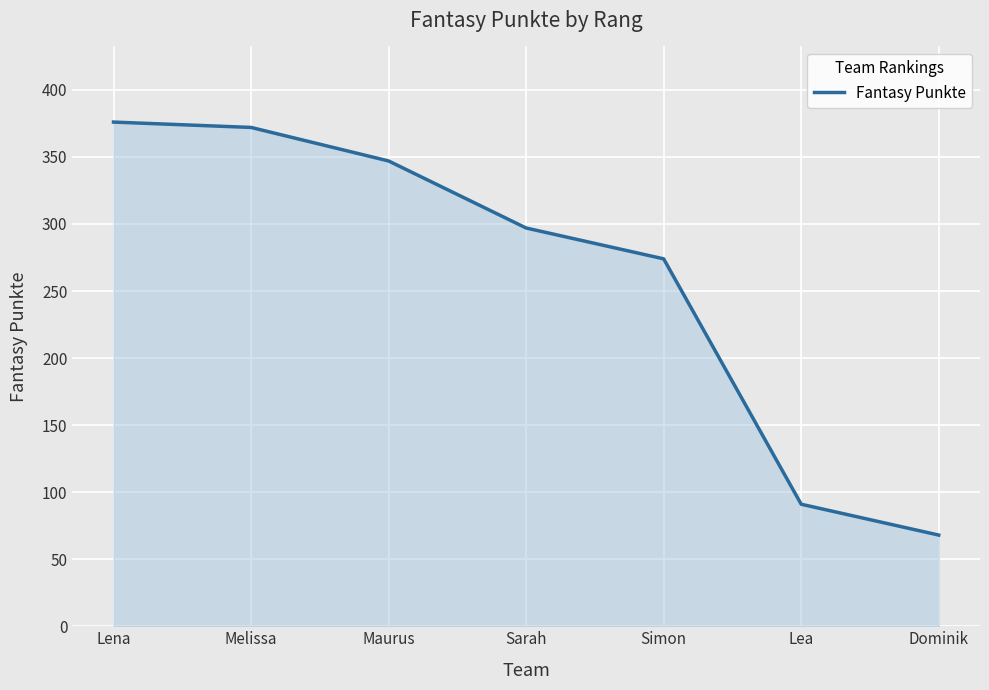

What is the ratio of the value at Simon to the value at Lena?

0.7